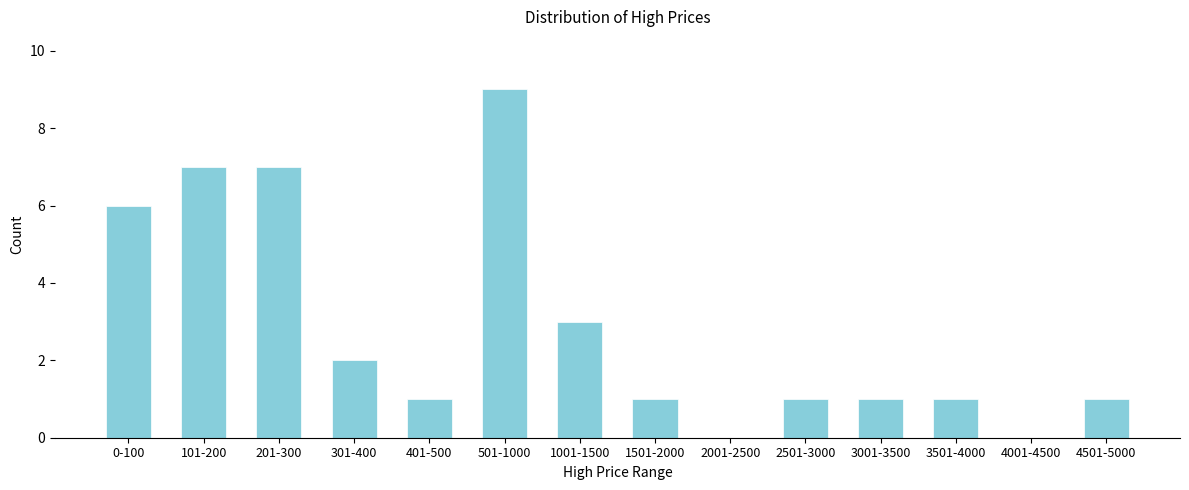

Reading right to left, extract all data points from this chart.

4501-5000=1	4001-4500=0	3501-4000=1	3001-3500=1	2501-3000=1	2001-2500=0	1501-2000=1	1001-1500=3	501-1000=9	401-500=1	301-400=2	201-300=7	101-200=7	0-100=6